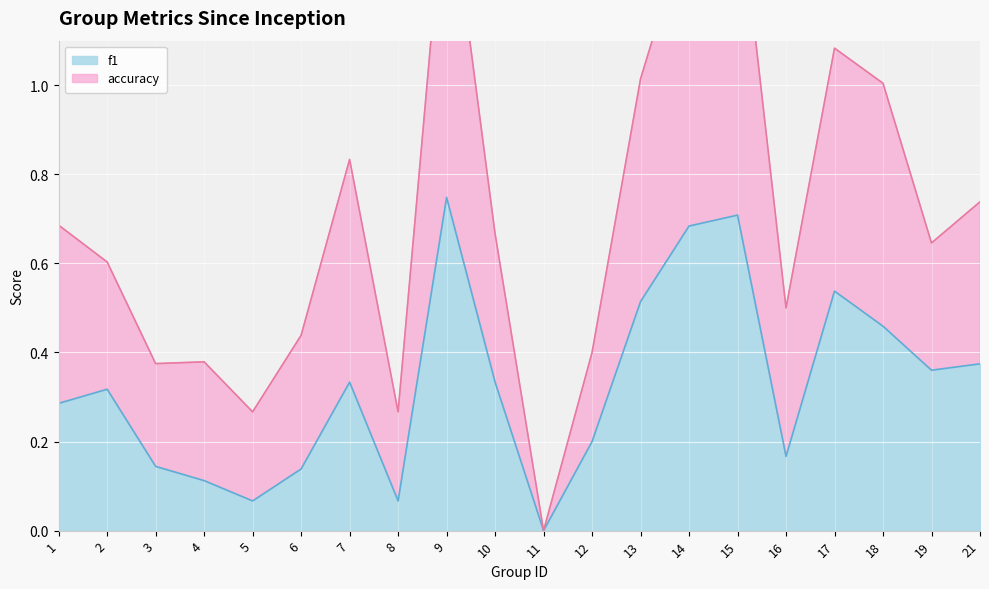

At which category does f1 reach its first local valley?

5